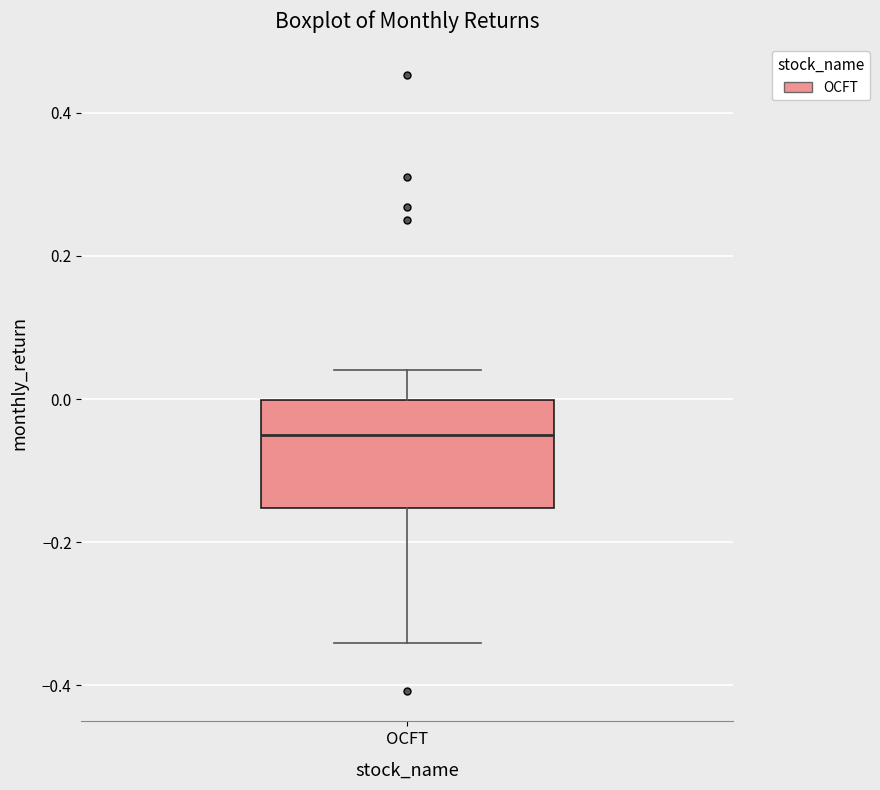

Read this box plot against the y-axis: the position of the median line, the range covered by the box, and the ends of both whiskers. The values are not printed on the chart, so give them approximately, as read against the axis.

median -0.06, box -0.16 to 0.00, whiskers -0.34 to 0.04